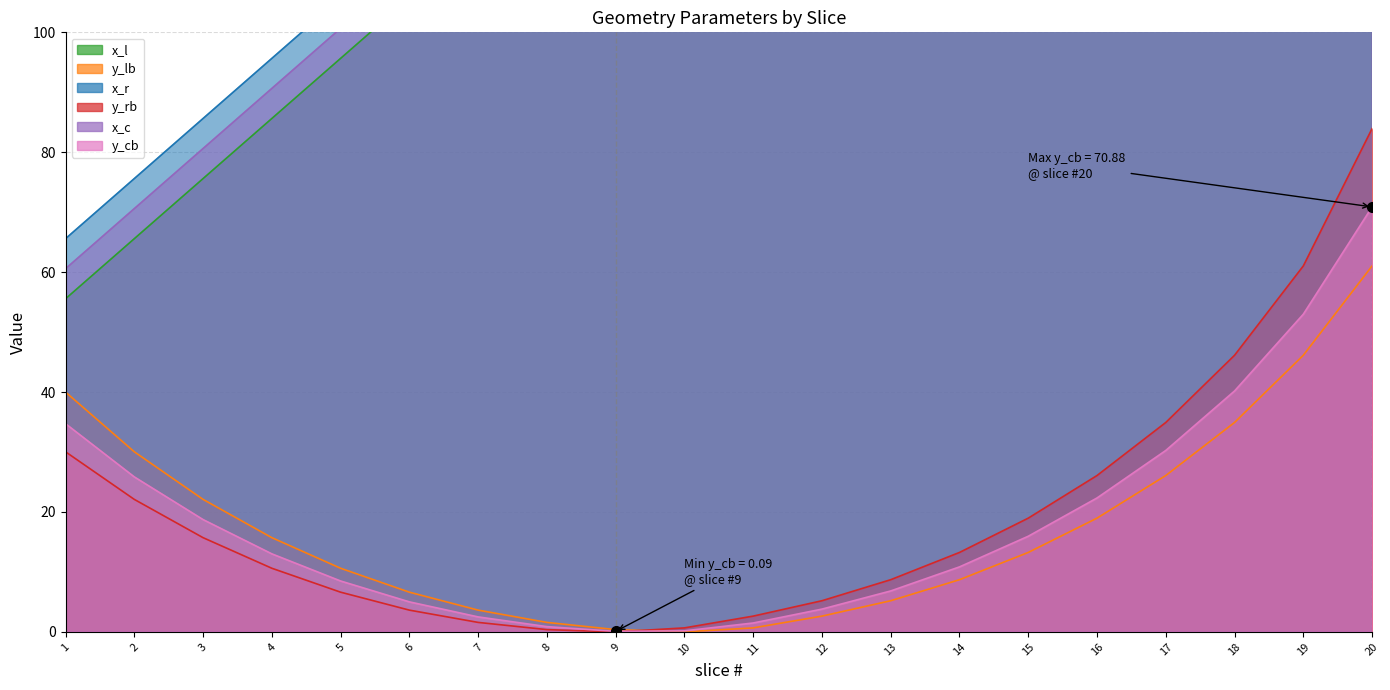

What is the difference between the maximum and minimum values in the x_r series?

193.9